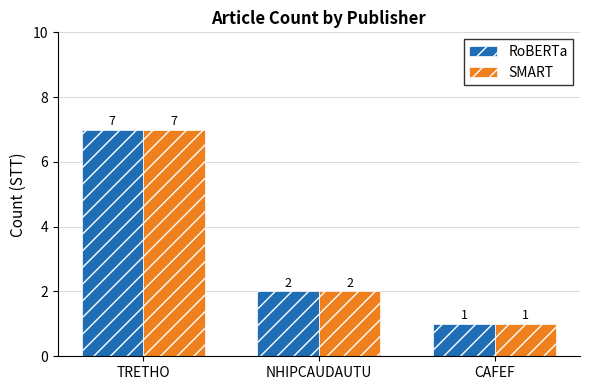

What are all the series names shown in the legend?

RoBERTa, SMART